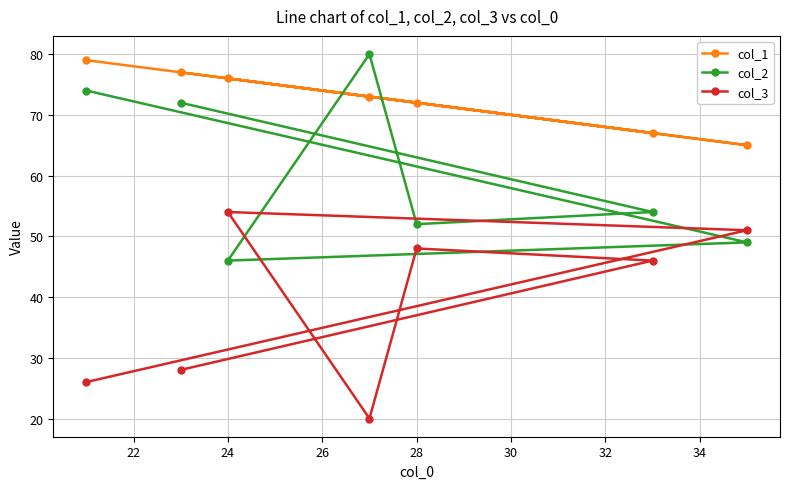

How many distinct data groups are displayed?

3